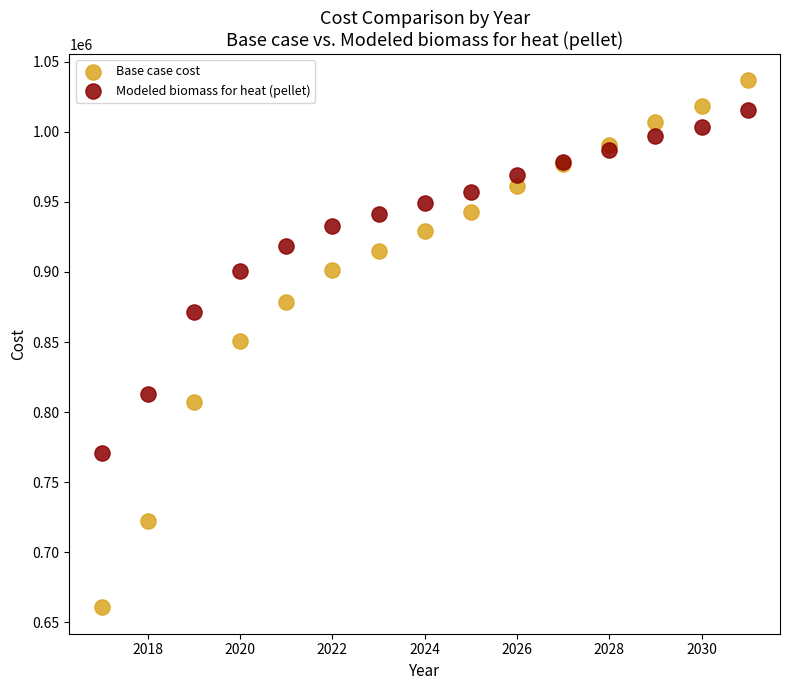

Which series reaches the maximum Y coordinate?

Base case cost